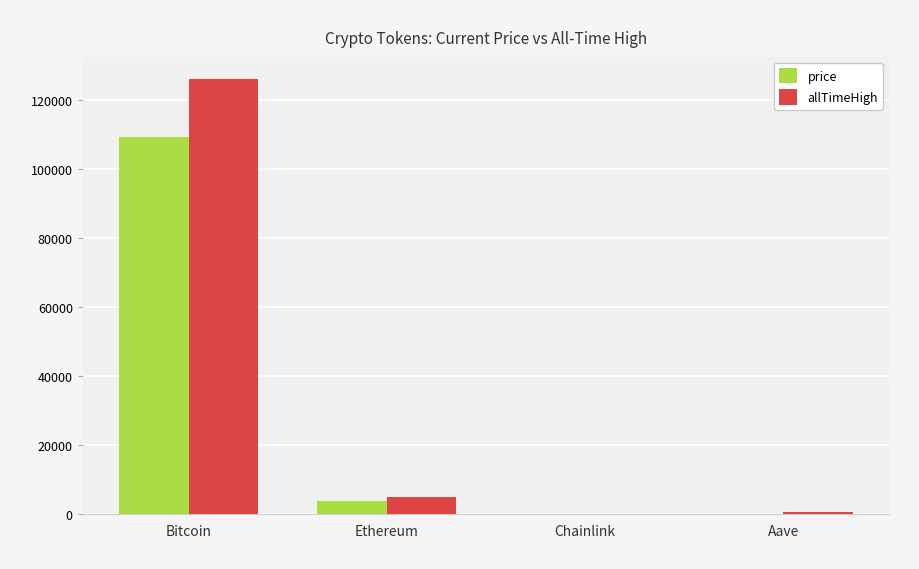

Which series changed the most between Bitcoin and Aave?

allTimeHigh